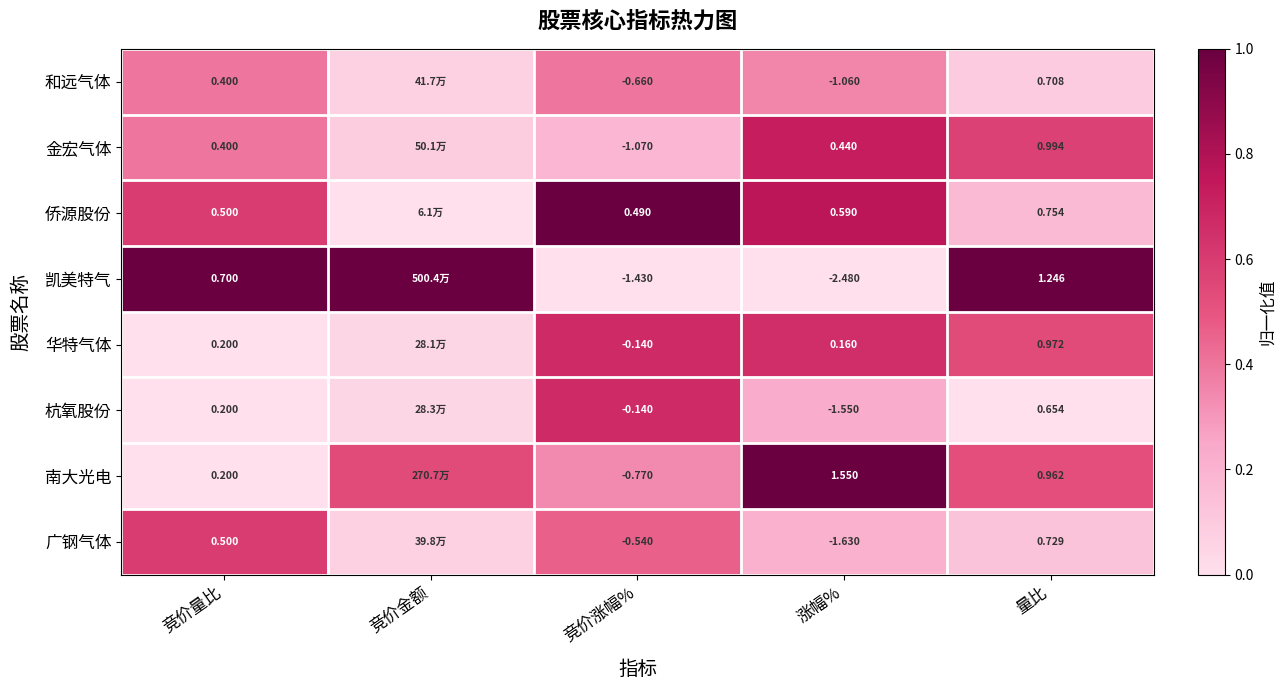

At 量比, list the series in order from largest to smallest.

凯美特气, 金宏气体, 华特气体, 南大光电, 侨源股份, 广钢气体, 和远气体, 杭氧股份